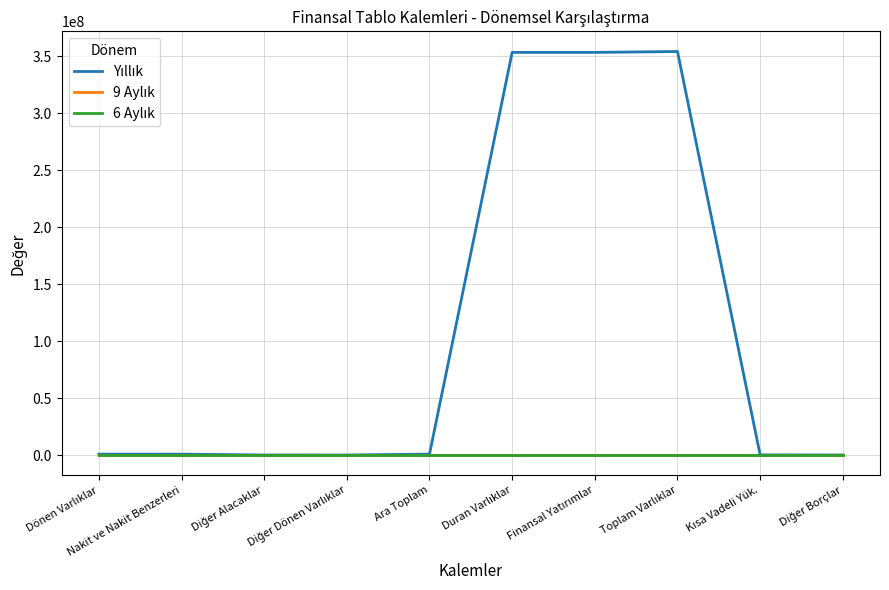

At which category does the chart reach its peak across all series?

Toplam Varlıklar